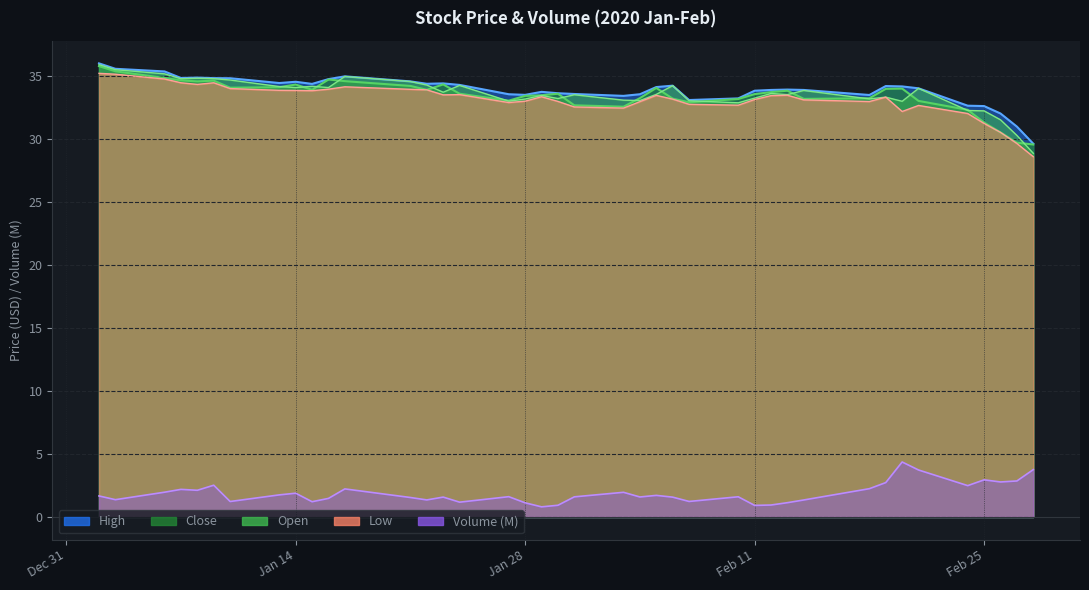

At which label does Close reach its peak?

2020-01-02